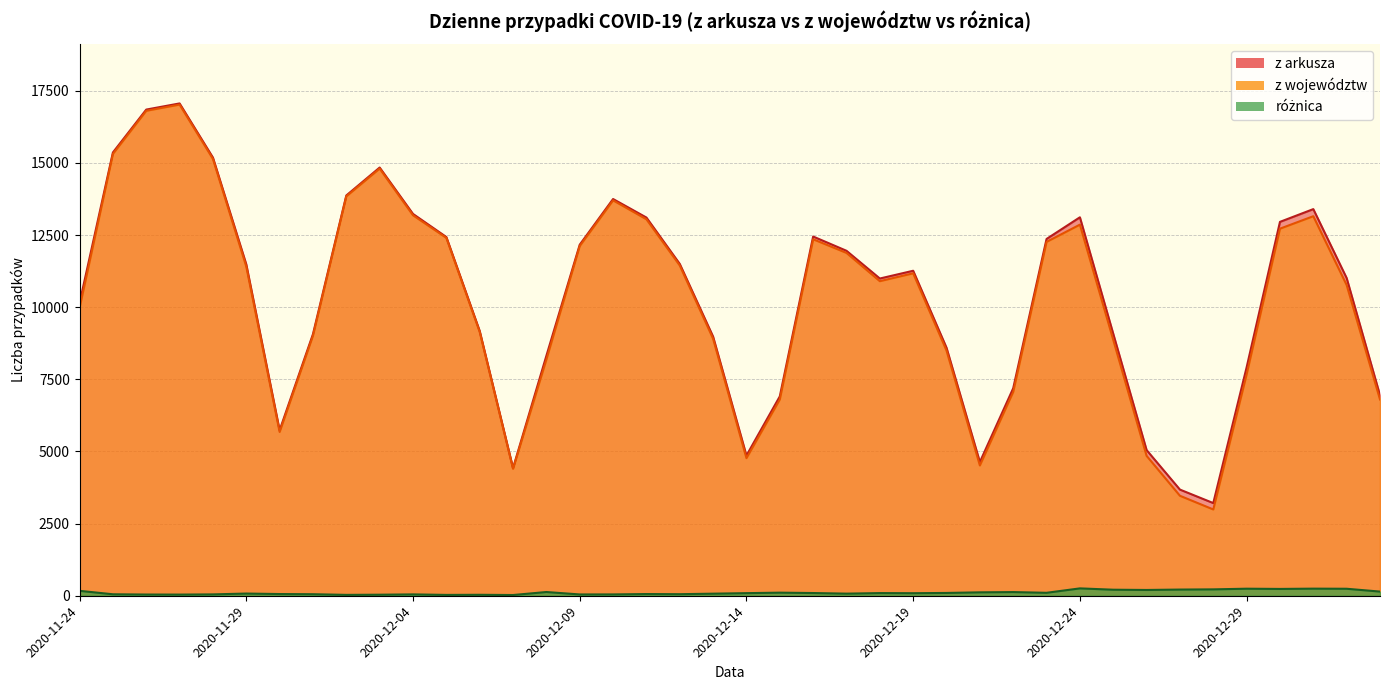

What is the difference between the maximum and minimum values in the różnica series?

230